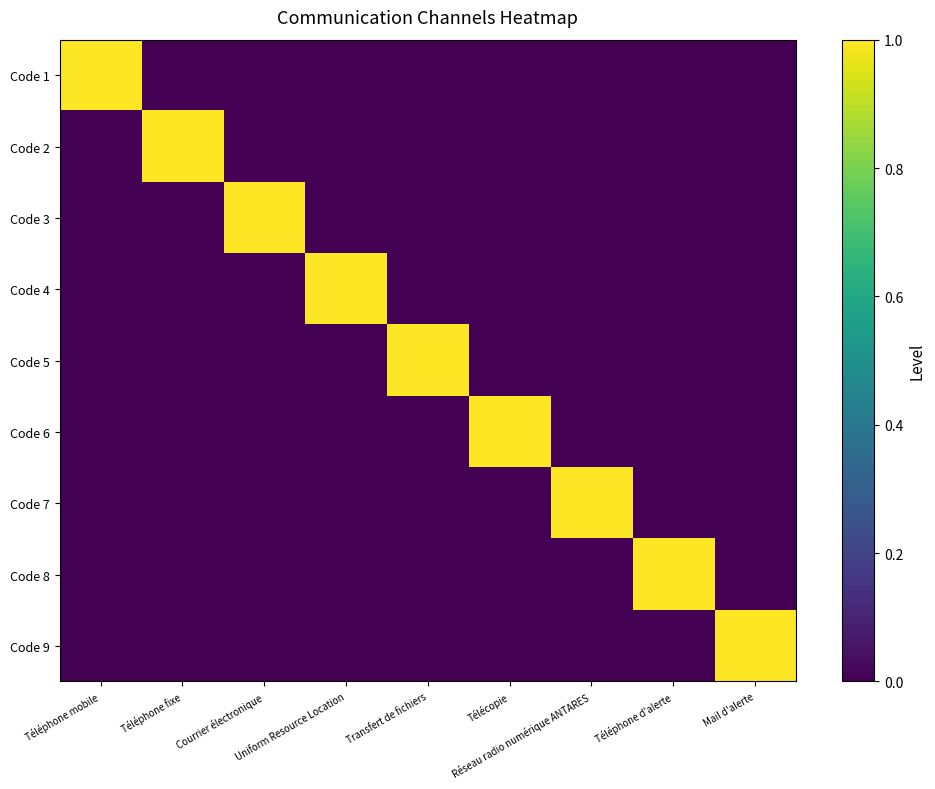

Reading right to left, list all the values displayed in this chart.

Code 1: Mail d'alerte=0	Téléphone d'alerte=0	Réseau radio numérique ANTARES=0	Télécopie=0	Transfert de fichiers=0	Uniform Resource Location=0	Courrier électronique=0	Téléphone fixe=0	Téléphone mobile=1
Code 2: Mail d'alerte=0	Téléphone d'alerte=0	Réseau radio numérique ANTARES=0	Télécopie=0	Transfert de fichiers=0	Uniform Resource Location=0	Courrier électronique=0	Téléphone fixe=1	Téléphone mobile=0
Code 3: Mail d'alerte=0	Téléphone d'alerte=0	Réseau radio numérique ANTARES=0	Télécopie=0	Transfert de fichiers=0	Uniform Resource Location=0	Courrier électronique=1	Téléphone fixe=0	Téléphone mobile=0
Code 4: Mail d'alerte=0	Téléphone d'alerte=0	Réseau radio numérique ANTARES=0	Télécopie=0	Transfert de fichiers=0	Uniform Resource Location=1	Courrier électronique=0	Téléphone fixe=0	Téléphone mobile=0
Code 5: Mail d'alerte=0	Téléphone d'alerte=0	Réseau radio numérique ANTARES=0	Télécopie=0	Transfert de fichiers=1	Uniform Resource Location=0	Courrier électronique=0	Téléphone fixe=0	Téléphone mobile=0
Code 6: Mail d'alerte=0	Téléphone d'alerte=0	Réseau radio numérique ANTARES=0	Télécopie=1	Transfert de fichiers=0	Uniform Resource Location=0	Courrier électronique=0	Téléphone fixe=0	Téléphone mobile=0
Code 7: Mail d'alerte=0	Téléphone d'alerte=0	Réseau radio numérique ANTARES=1	Télécopie=0	Transfert de fichiers=0	Uniform Resource Location=0	Courrier électronique=0	Téléphone fixe=0	Téléphone mobile=0
Code 8: Mail d'alerte=0	Téléphone d'alerte=1	Réseau radio numérique ANTARES=0	Télécopie=0	Transfert de fichiers=0	Uniform Resource Location=0	Courrier électronique=0	Téléphone fixe=0	Téléphone mobile=0
Code 9: Mail d'alerte=1	Téléphone d'alerte=0	Réseau radio numérique ANTARES=0	Télécopie=0	Transfert de fichiers=0	Uniform Resource Location=0	Courrier électronique=0	Téléphone fixe=0	Téléphone mobile=0